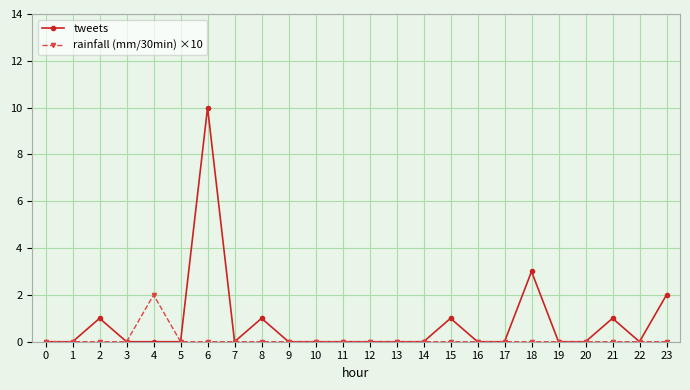

Which series has the largest total across all categories?

tweets